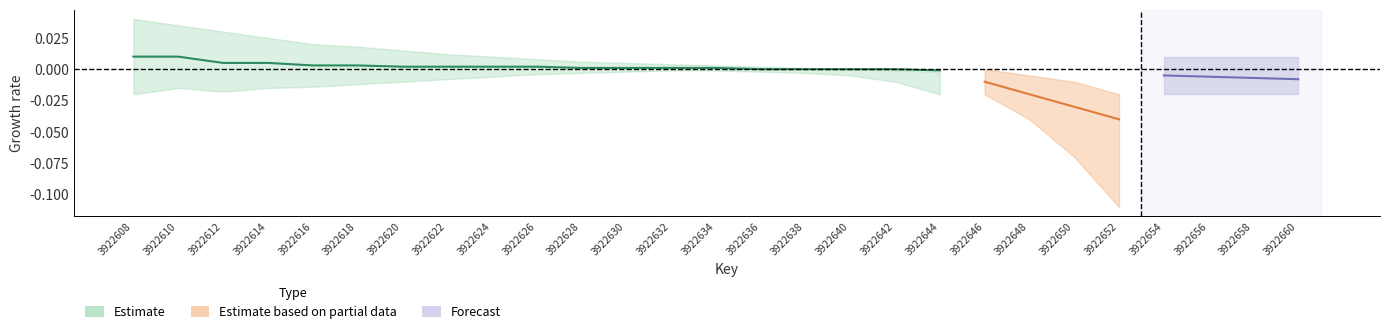

Does the chart have visible grid lines?

No